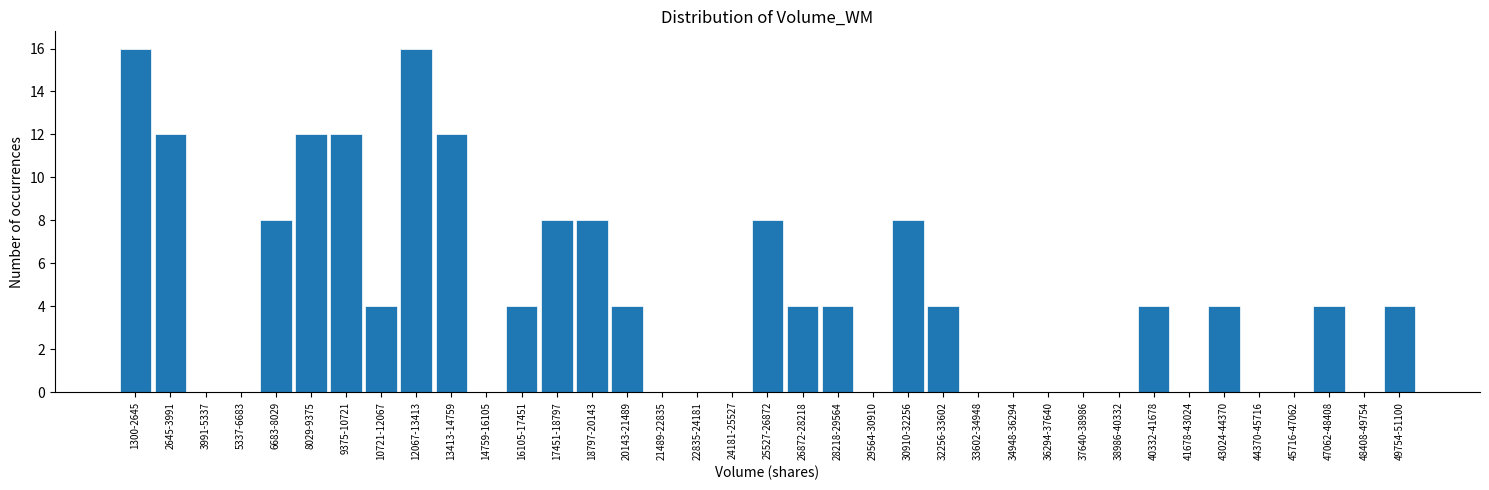

What is the change in value from 8029-9375 to 14759-16105?

-12